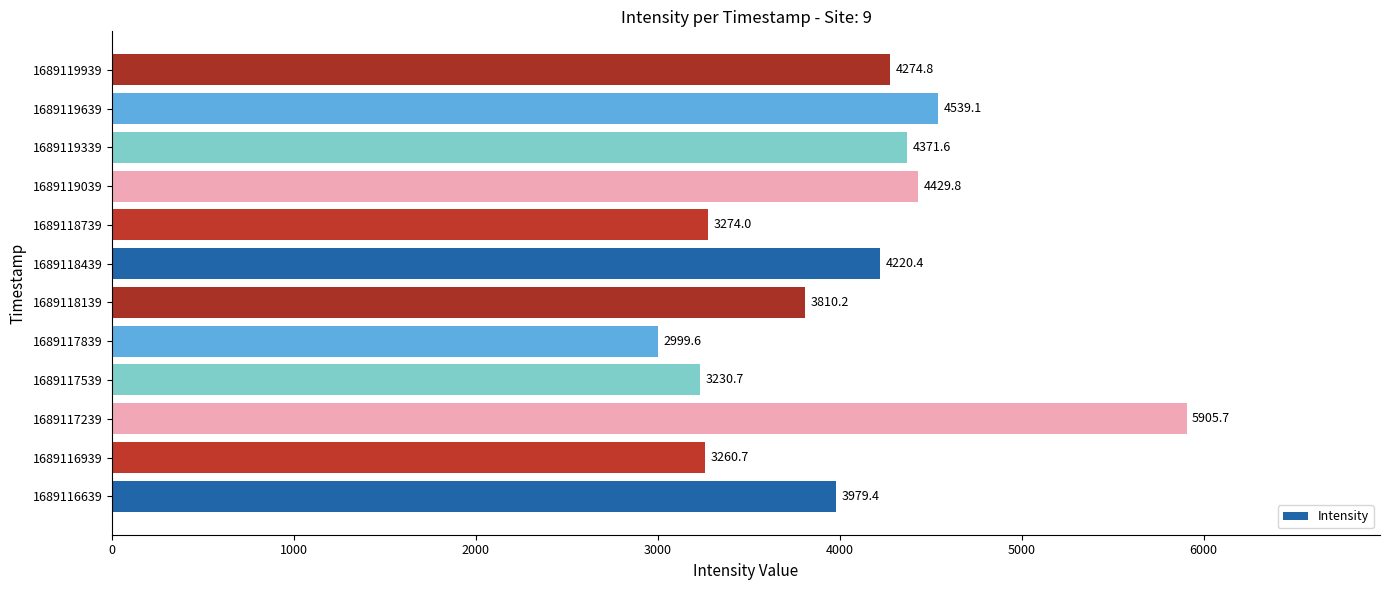

Which category has the lowest value across all series?

1689117839